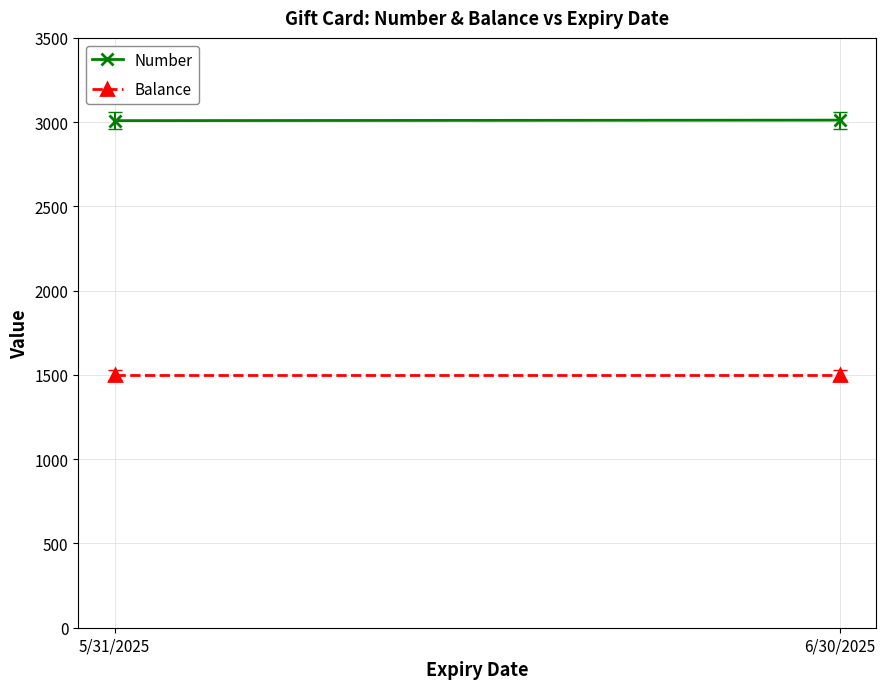

True or false: Balance has a value of 1500 at 6/30/2025.

True